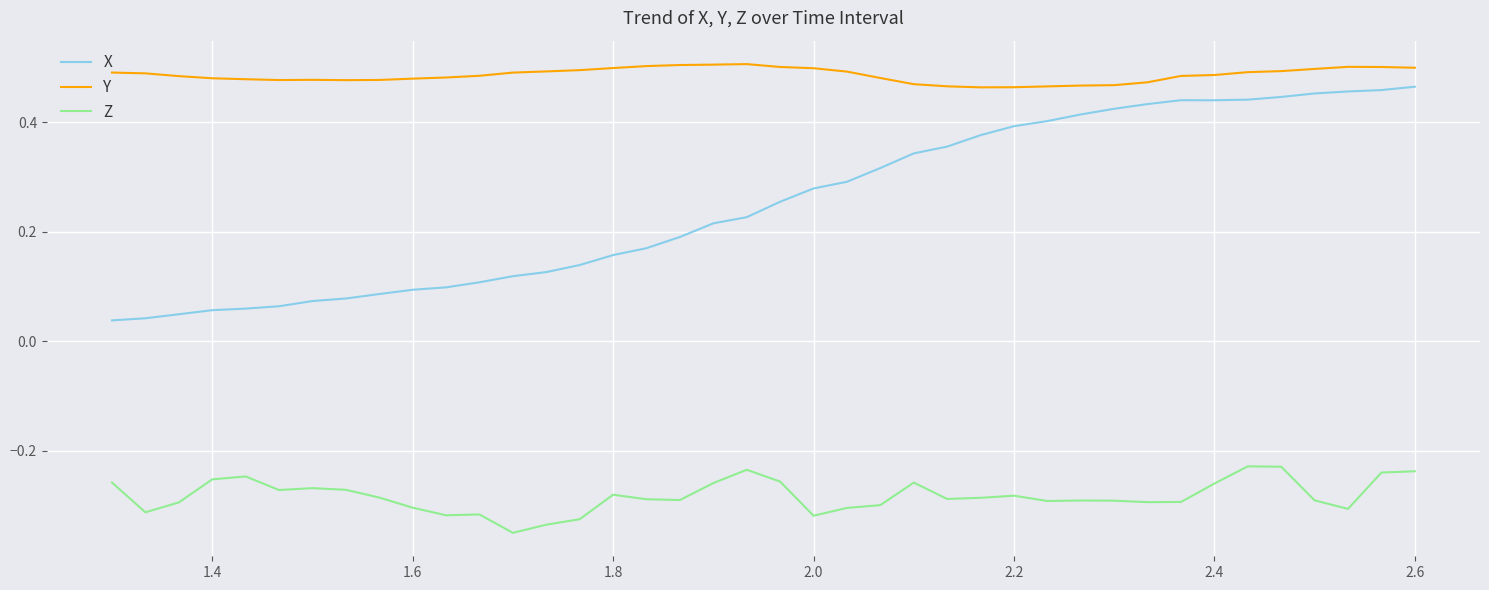

True or false: Z and Y intersect in this chart.

False